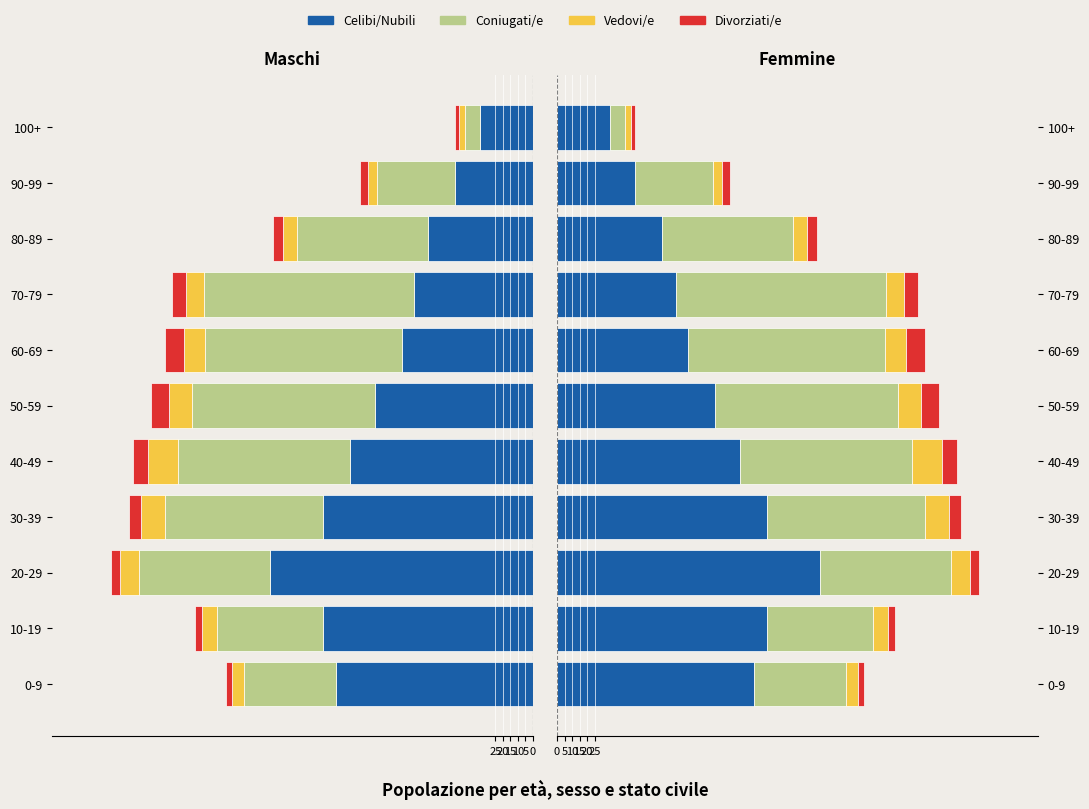

What is the approximate value of Divorziati/e at 80-89, to the nearest 10?

10